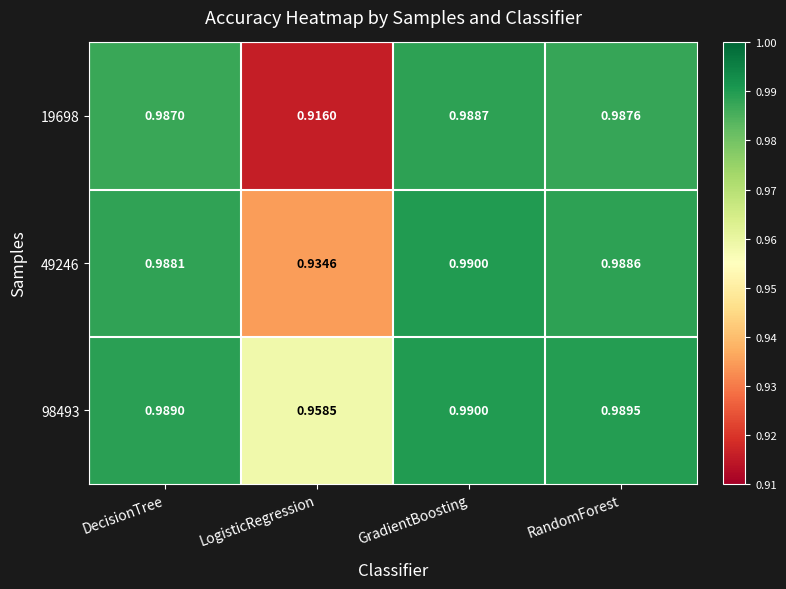

Rank the categories by 19698 value from lowest to highest.

LogisticRegression, DecisionTree, RandomForest, GradientBoosting